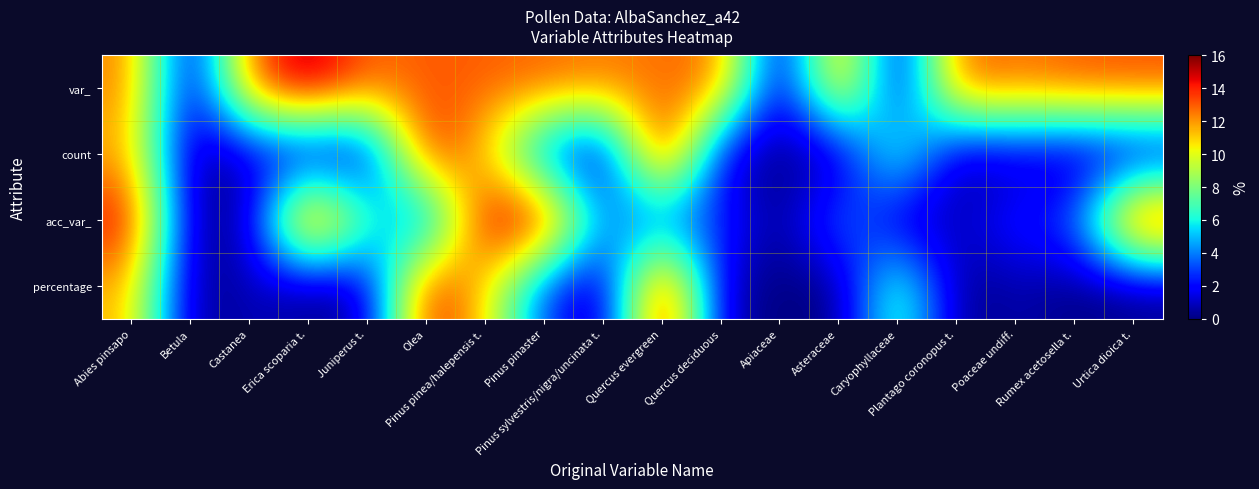

Reading right to left, what are all the values shown in this chart?

var_: Urtica dioica t.=13.4	Rumex acetosella t.=13.2	Poaceae undiff.=12.7	Plantago coronopus t.=13.3	Caryophyllaceae=0.4	Asteraceae=13.2	Apiaceae=0.0	Quercus deciduous=12.9	Quercus evergreen=12.6	Pinus sylvestris/nigra/uncinata t.=12.6	Pinus pinaster=12.9	Pinus pinea/halepensis t.=13.0	Olea=13.0	Juniperus t.=12.9	Erica scoparia t.=16.0	Castanea=13.0	Betula=0.2	Abies pinsapo=12.5
count: Urtica dioica t.=0.0	Rumex acetosella t.=0.0	Poaceae undiff.=0.7	Plantago coronopus t.=0.0	Caryophyllaceae=8.0	Asteraceae=0.0	Apiaceae=0.0	Quercus deciduous=0.7	Quercus evergreen=16.0	Pinus sylvestris/nigra/uncinata t.=0.0	Pinus pinaster=2.8	Pinus pinea/halepensis t.=10.8	Olea=14.8	Juniperus t.=0.5	Erica scoparia t.=0.0	Castanea=0.9	Betula=0.0	Abies pinsapo=11.5
acc_var_: Urtica dioica t.=15.9	Rumex acetosella t.=3.2	Poaceae undiff.=2.6	Plantago coronopus t.=0.9	Caryophyllaceae=0.4	Asteraceae=4.6	Apiaceae=0.0	Quercus deciduous=2.9	Quercus evergreen=2.8	Pinus sylvestris/nigra/uncinata t.=4.2	Pinus pinaster=15.4	Pinus pinea/halepensis t.=15.5	Olea=2.2	Juniperus t.=7.0	Erica scoparia t.=16.0	Castanea=0.5	Betula=0.2	Abies pinsapo=14.9
percentage: Urtica dioica t.=0.0	Rumex acetosella t.=0.0	Poaceae undiff.=0.7	Plantago coronopus t.=0.0	Caryophyllaceae=8.0	Asteraceae=0.0	Apiaceae=0.0	Quercus deciduous=0.7	Quercus evergreen=16.0	Pinus sylvestris/nigra/uncinata t.=0.0	Pinus pinaster=2.8	Pinus pinea/halepensis t.=10.8	Olea=14.8	Juniperus t.=0.5	Erica scoparia t.=0.0	Castanea=0.9	Betula=0.0	Abies pinsapo=11.5